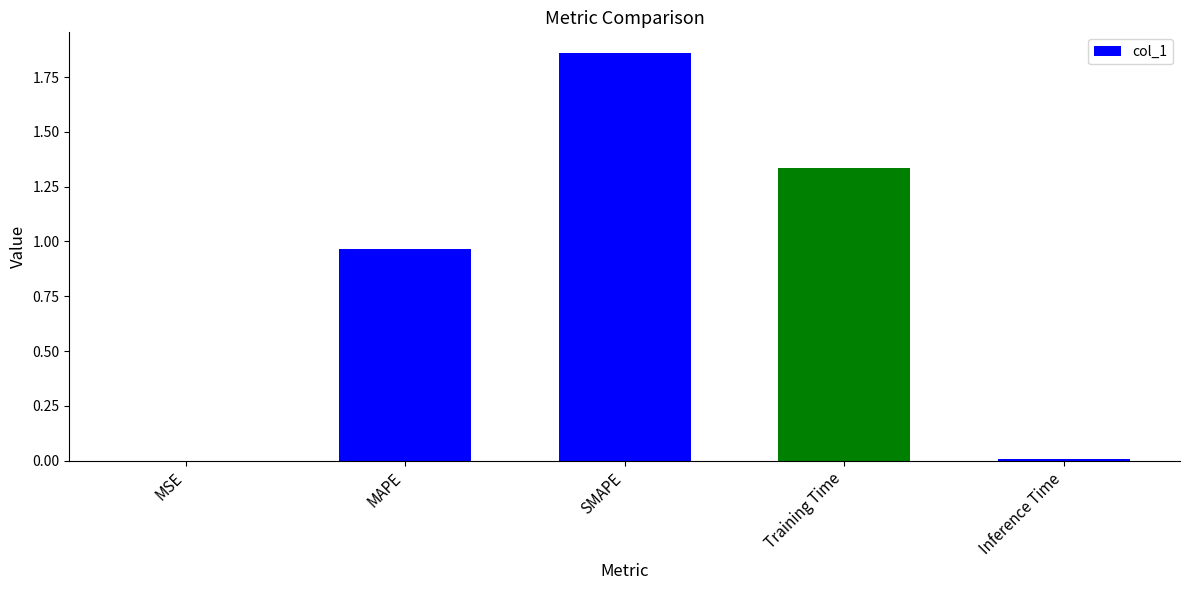

What is the sum of all values?

4.2